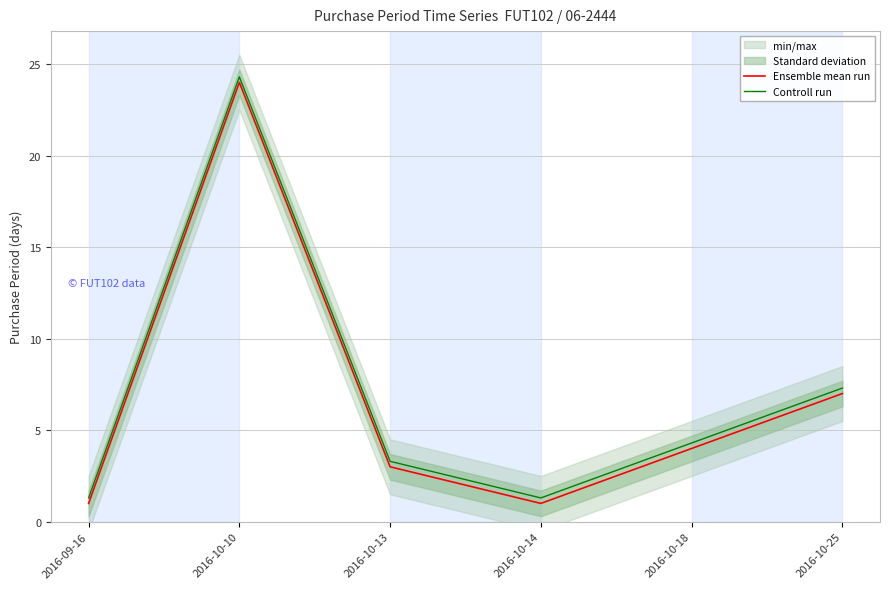

Where is Controll run nearest to the value 12?

2016-10-25